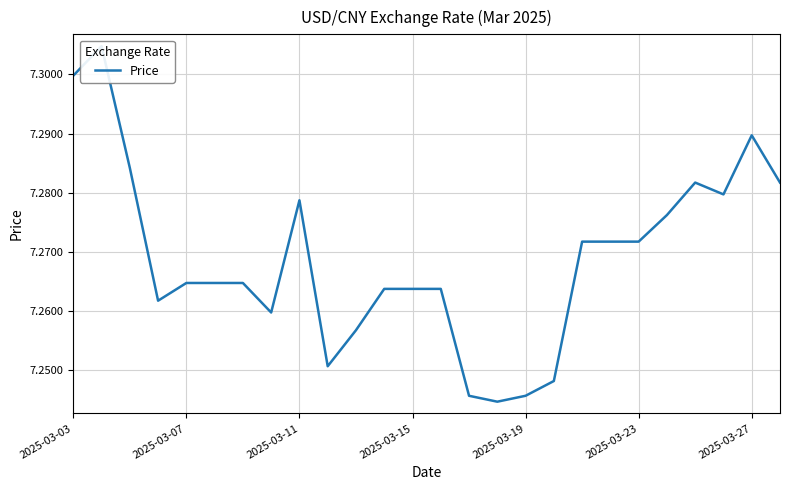

What is the ratio of the value at 2025-03-03 to the value at 2025-03-11?

1.0